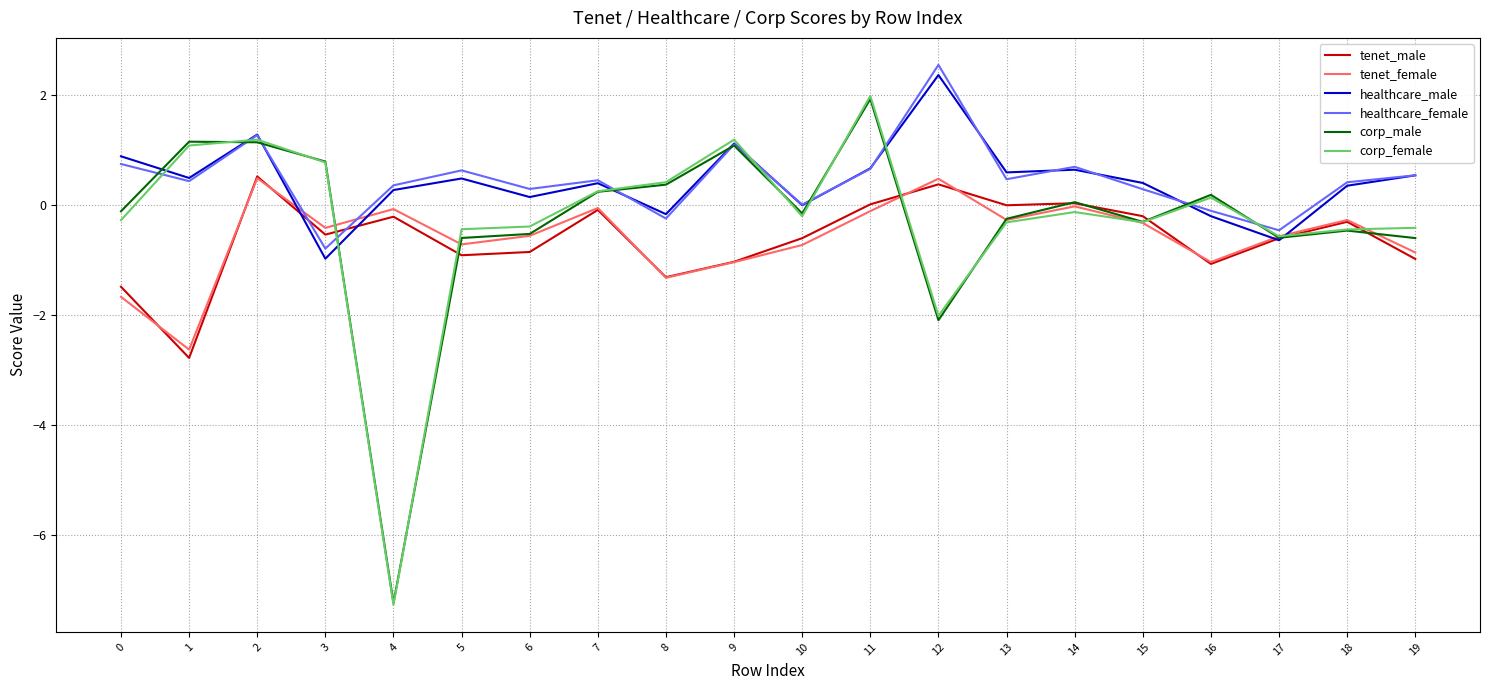

At which category does the chart reach its peak across all series?

12